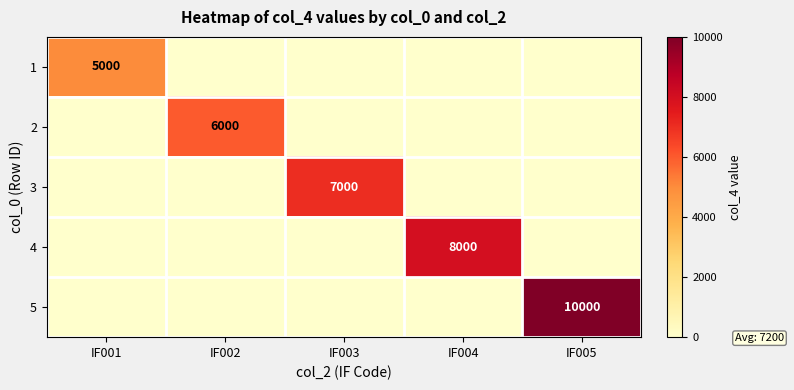

Is it true that 4 equals 8000 at IF004?

True